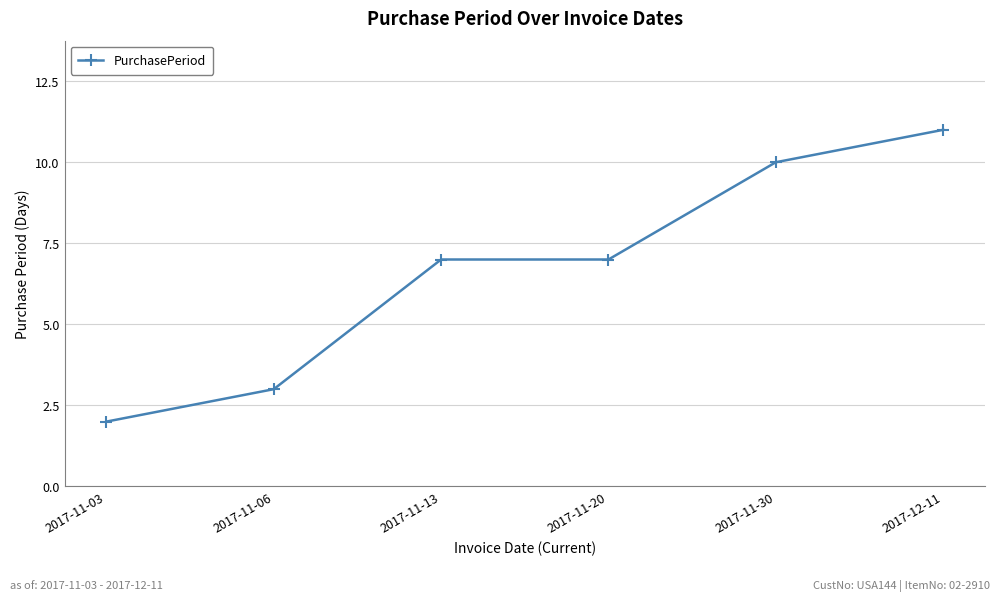

What is the difference between the values at 2017-11-03 and 2017-11-30?

8